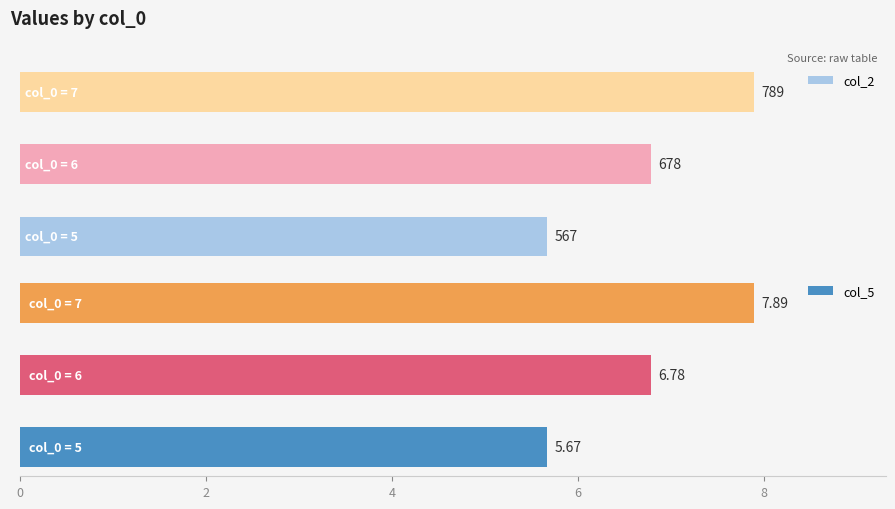

The value of col_2 at 400 is 1330.2. True or false?

False